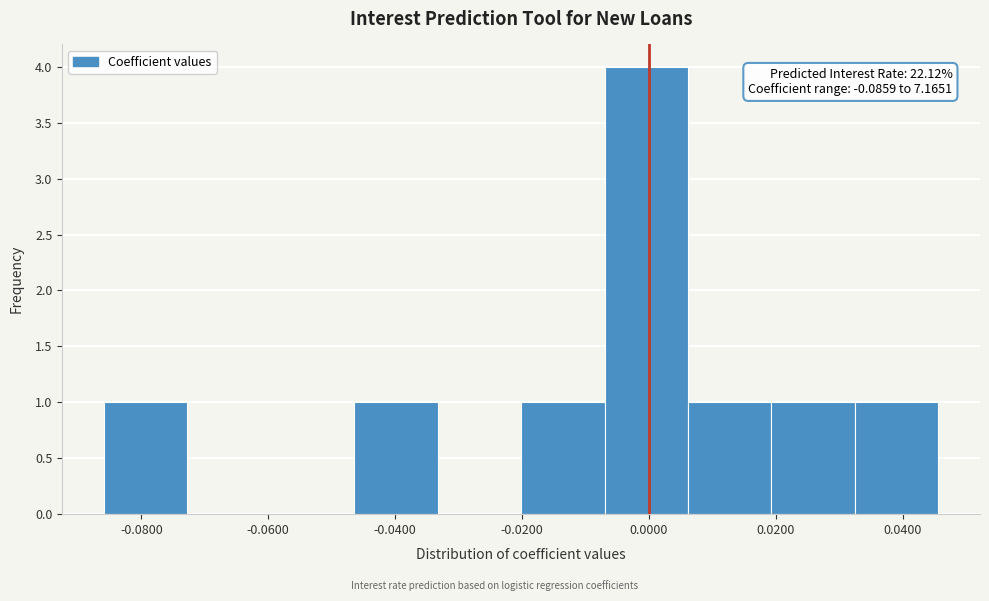

Which range on the x-axis has the tallest bar?

-0.006 to 0.006